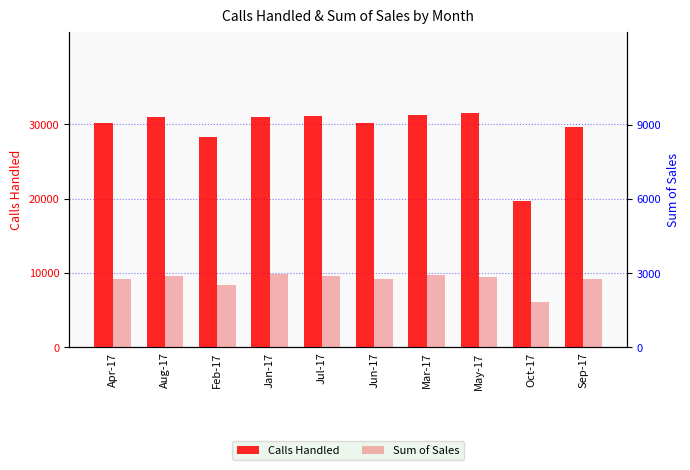

At which label does Sum of Sales first exceed 9483?

Aug-17